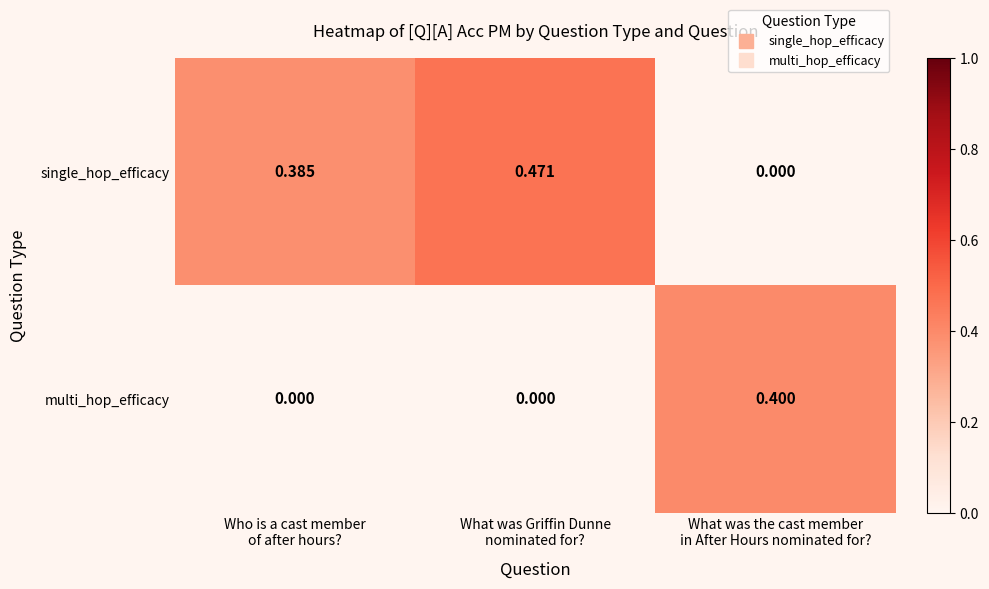

Which series has the largest range (max minus min)?

single_hop_efficacy